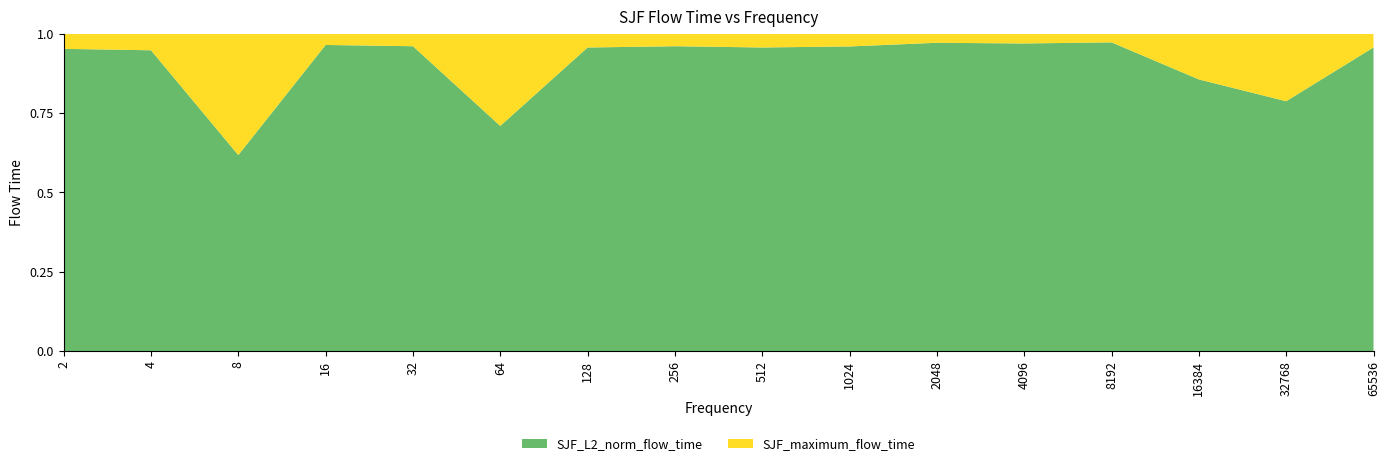

The SJF_L2_norm_flow_time series shows 0.6 at 2048. True or false?

False